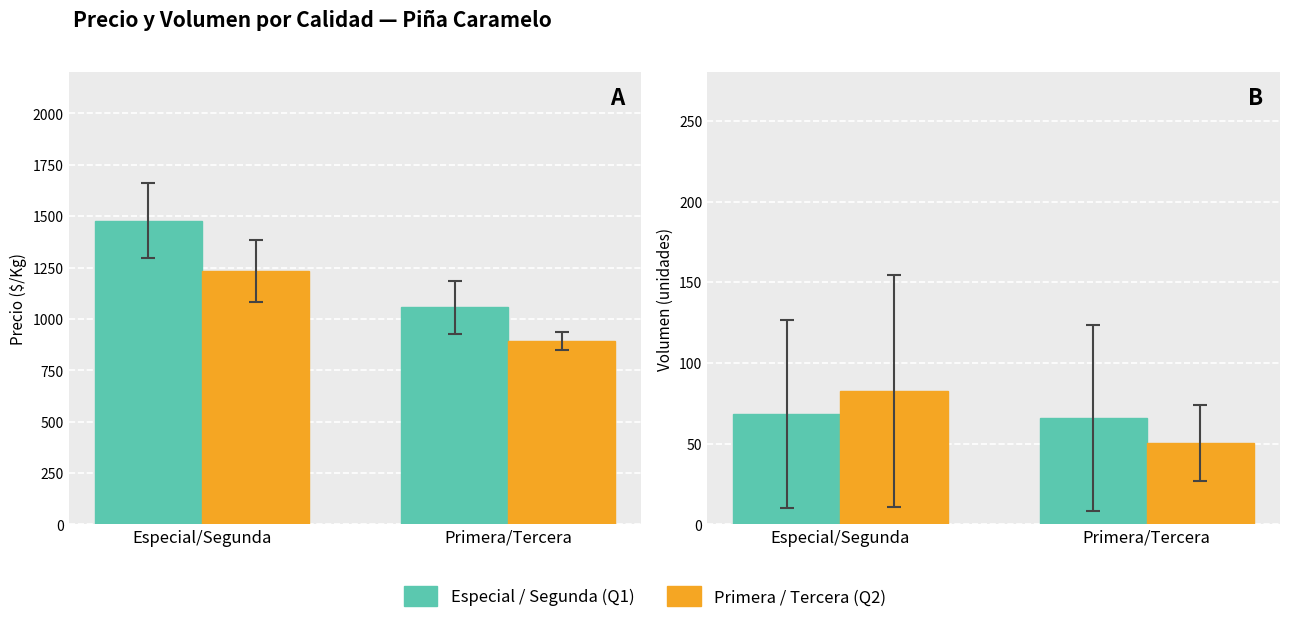

At how many categories does at least one series exceed 56?

2